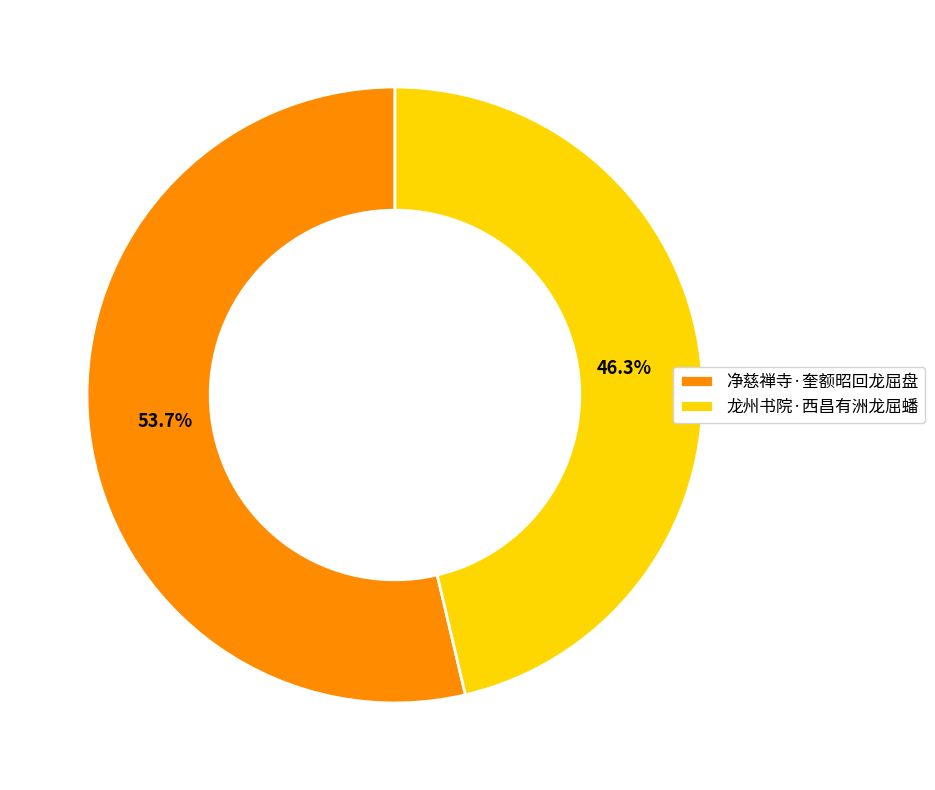

To the nearest percent, what percentage of the pie is 龙州书院·西昌有洲龙屈蟠?

46%